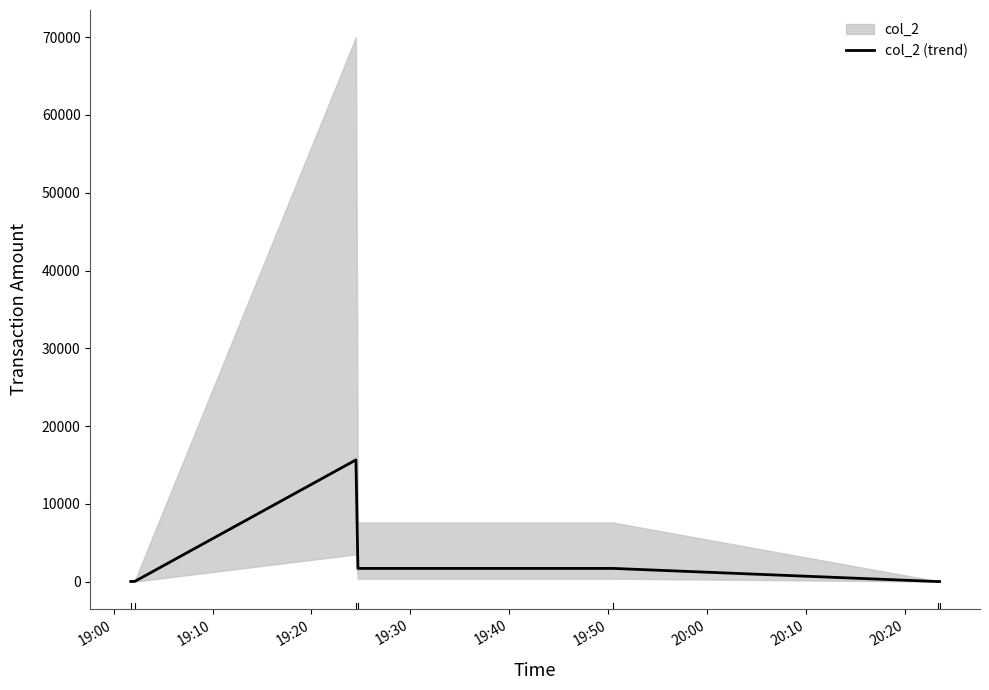

What is the maximum value for col_2 (trend)?

15652.5